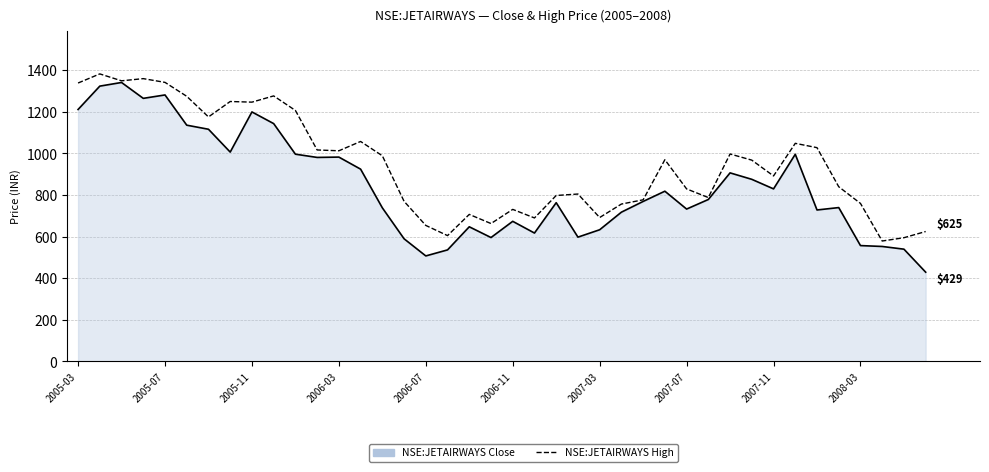

What is the smallest value displayed?

429.1